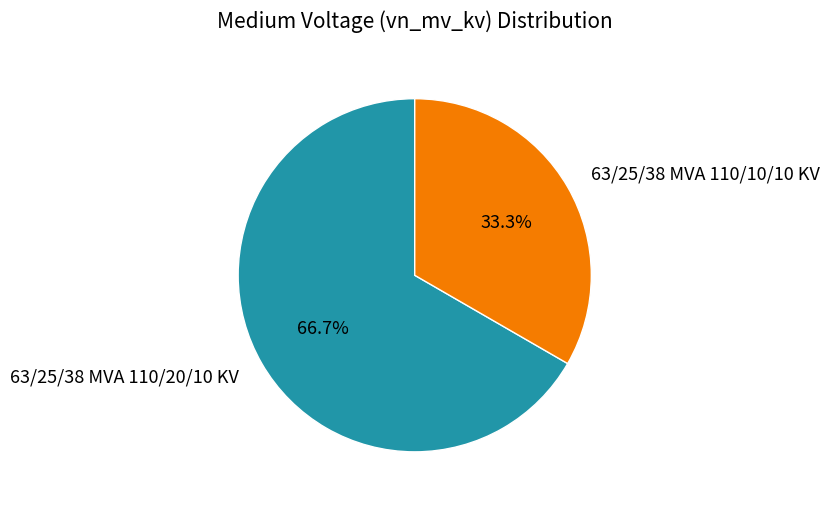

Does any single category account for the majority?

Yes